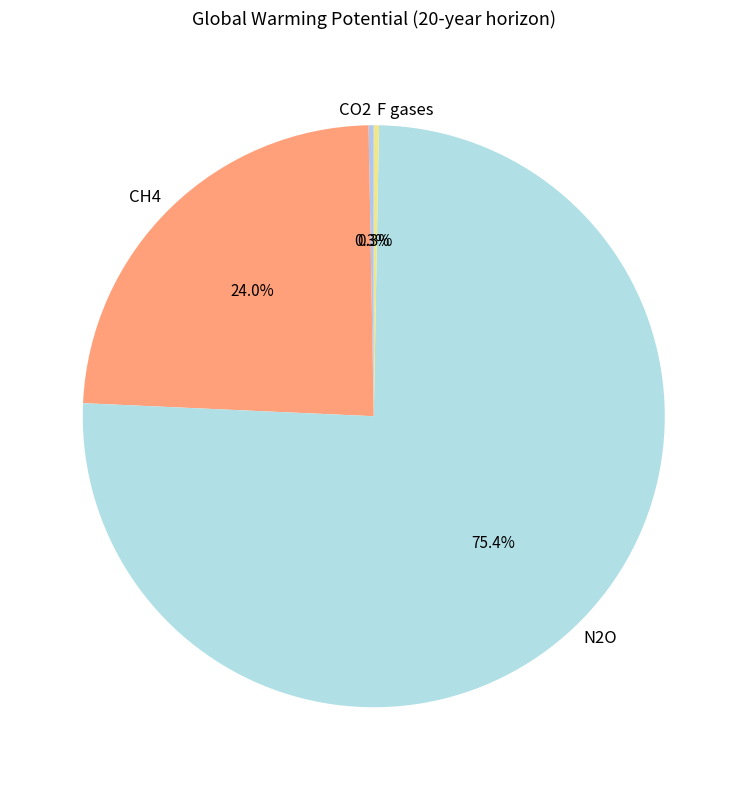

To the nearest percent, what is the difference between the largest and smallest slice percentages?

75%